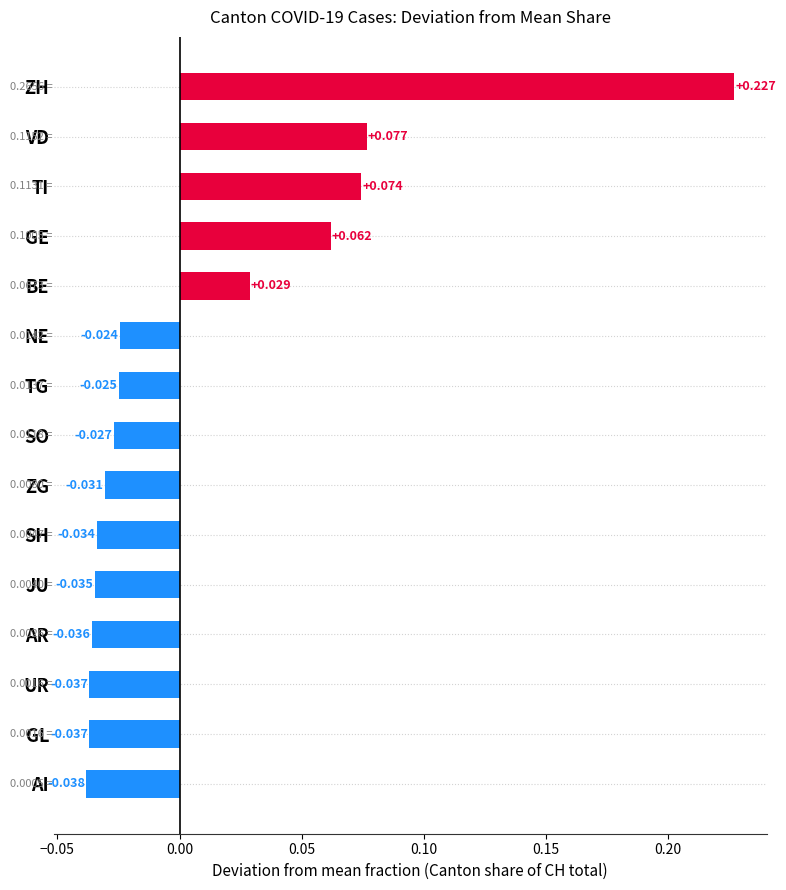

Between AR and NE, which is larger?

NE